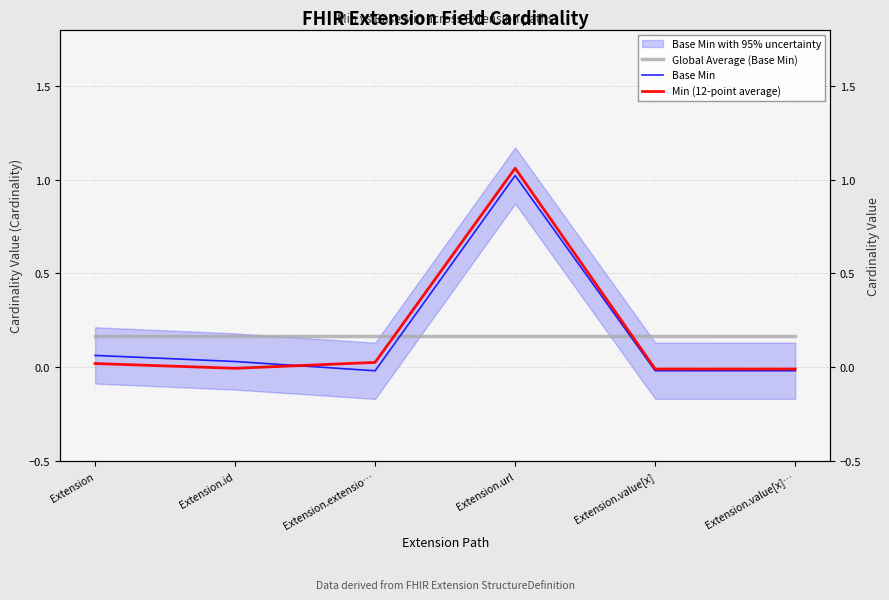

What is the label of the 1st point from the left?

Extension